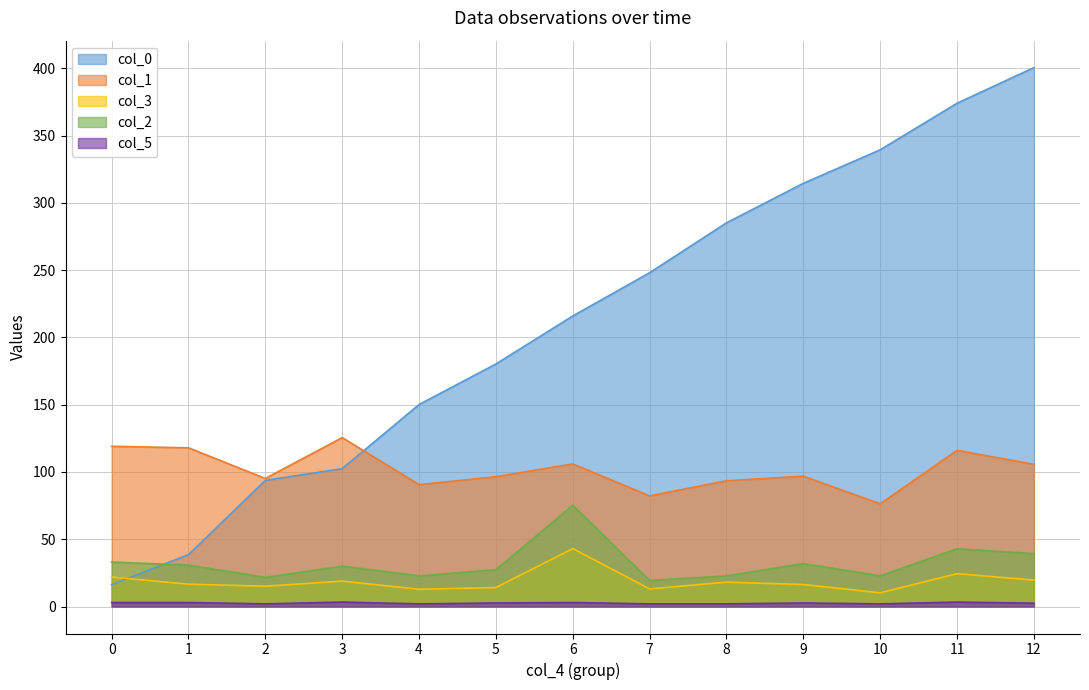

True or false: col_1 and col_2 intersect in this chart.

False